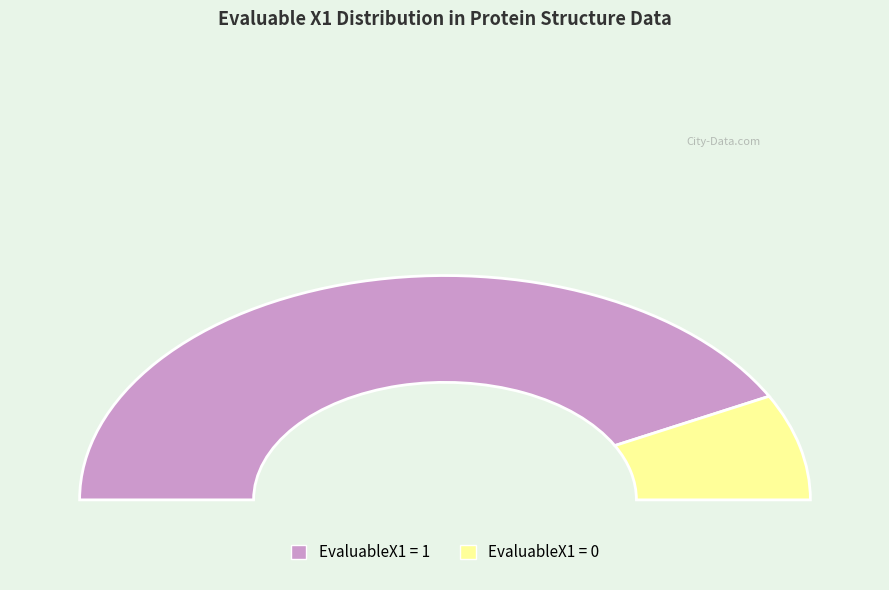

Does EvaluableX1=1 represent more than half of the total?

Yes